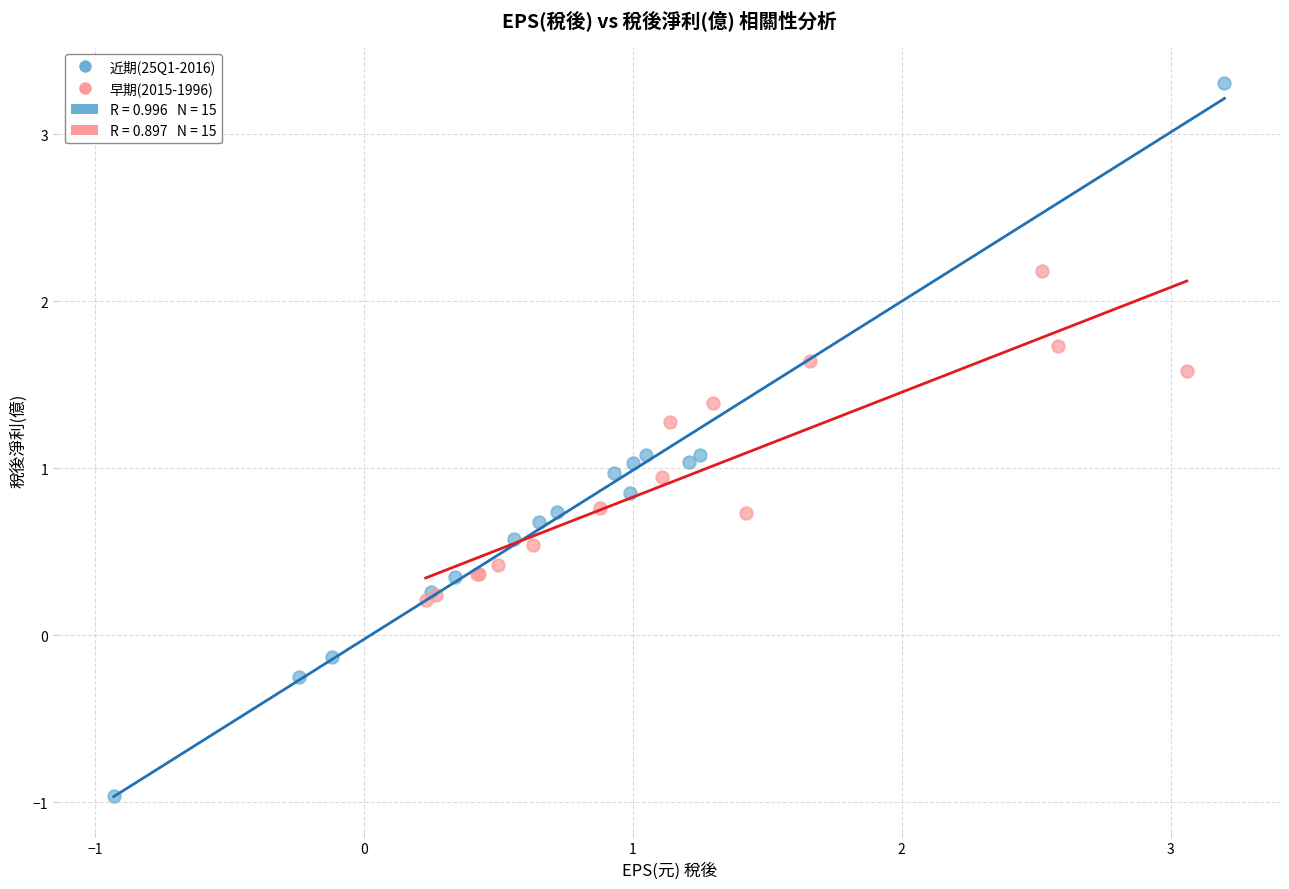

Which series contains the highest Y value?

近期(25Q1-2016)